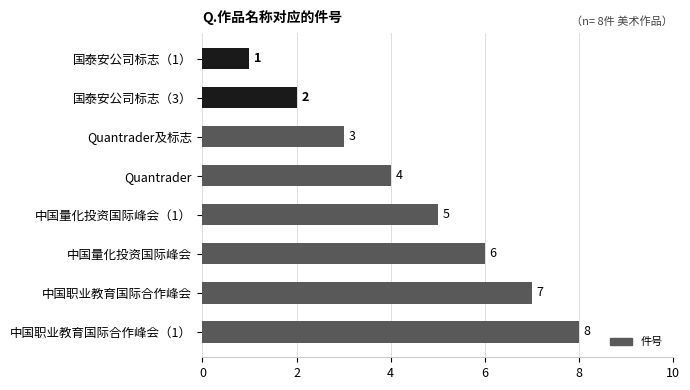

The value at 中国职业教育国际合作峰会 is 7. True or false?

True